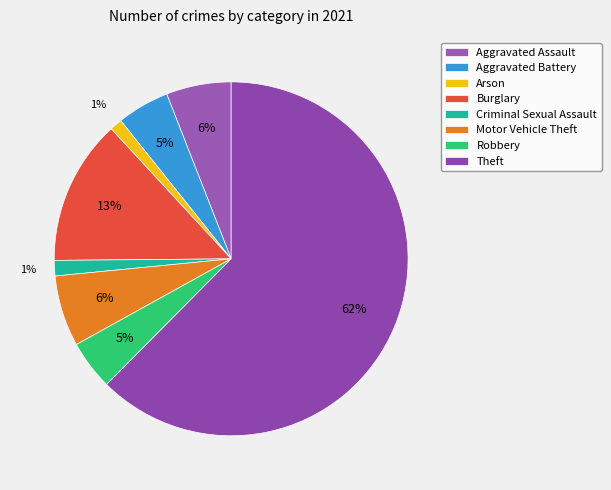

Is it true that Arson is 1% of the pie?

True